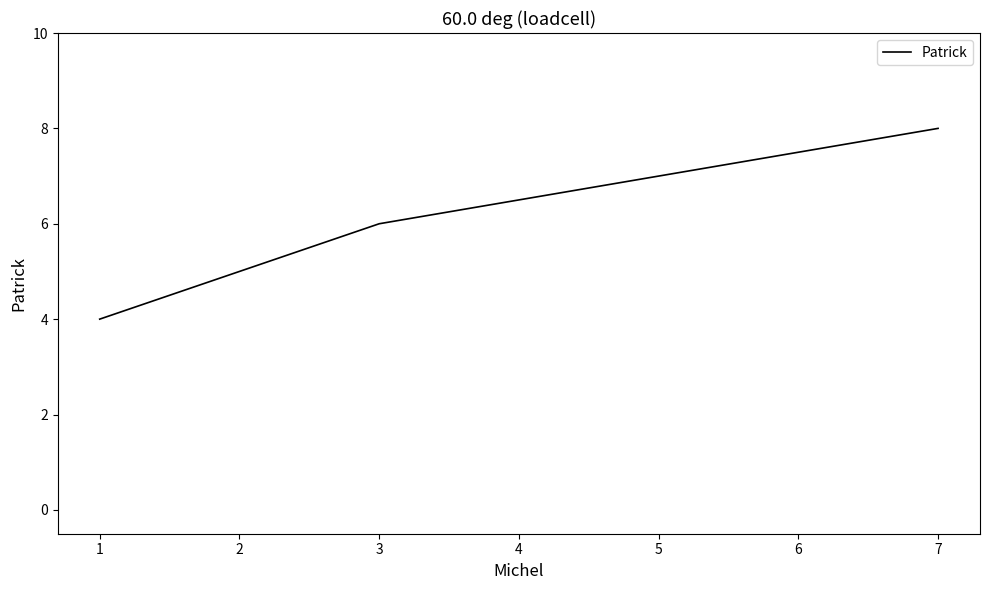

What is the maximum value shown in the chart?

8